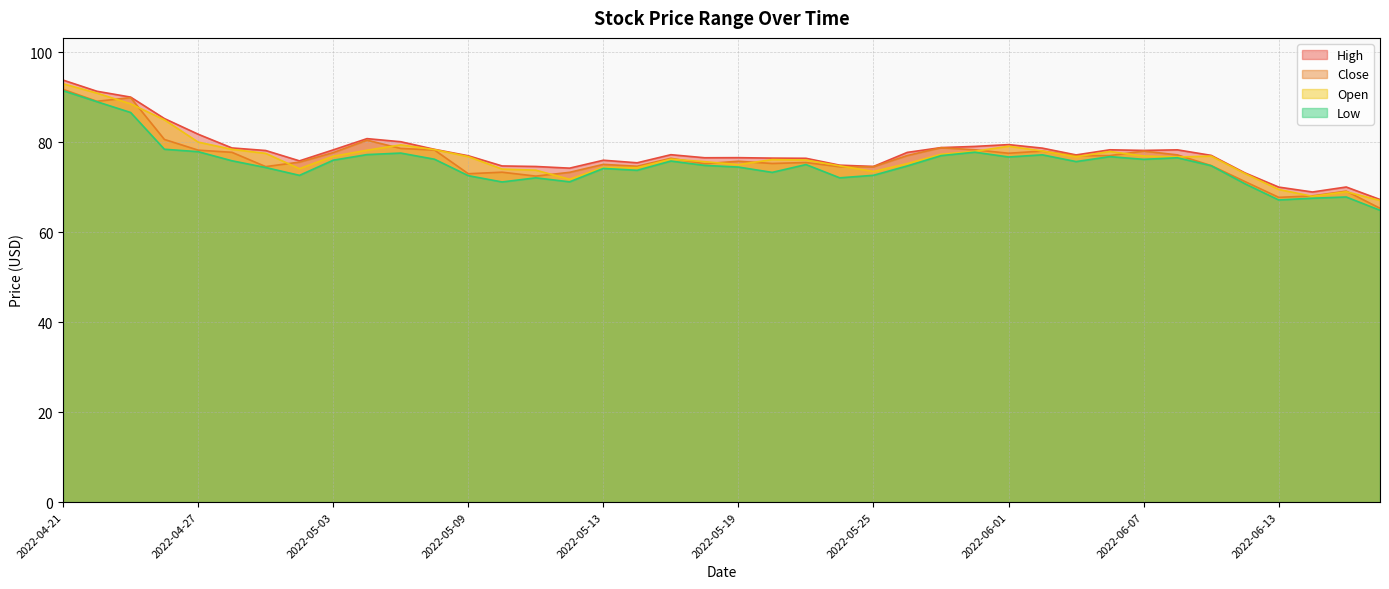

How many lines are shown in the chart?

4